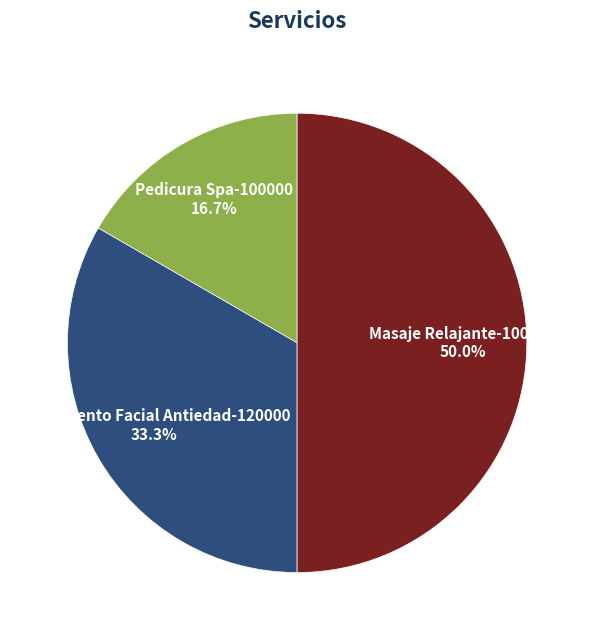

Count the number of slices in the pie.

3